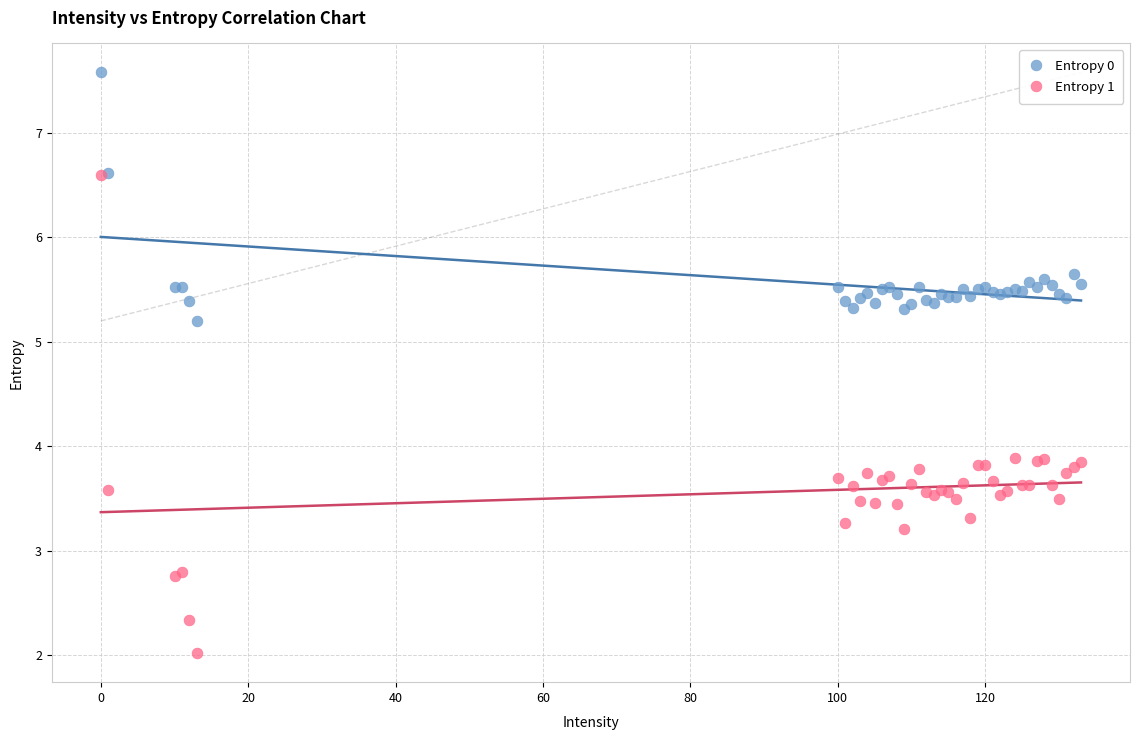

What are all the series names shown in the legend?

Entropy 0, Entropy 1